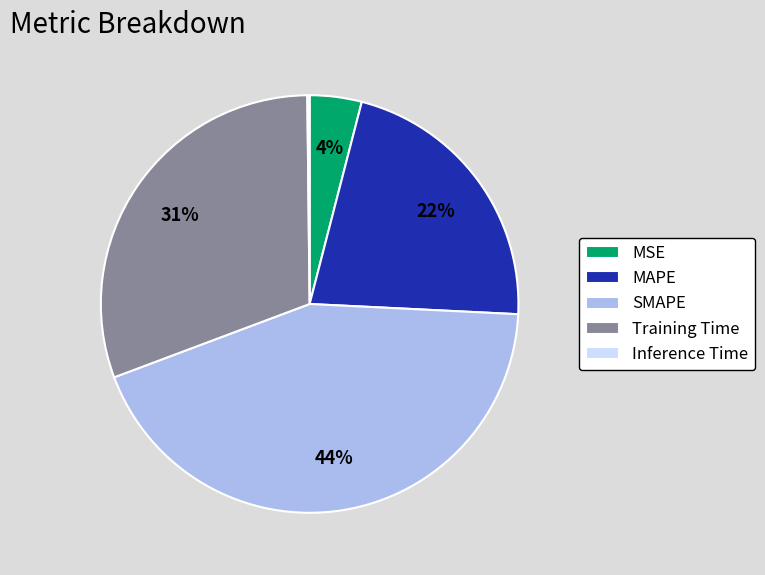

True or false: MAPE accounts for 22% of the total.

True